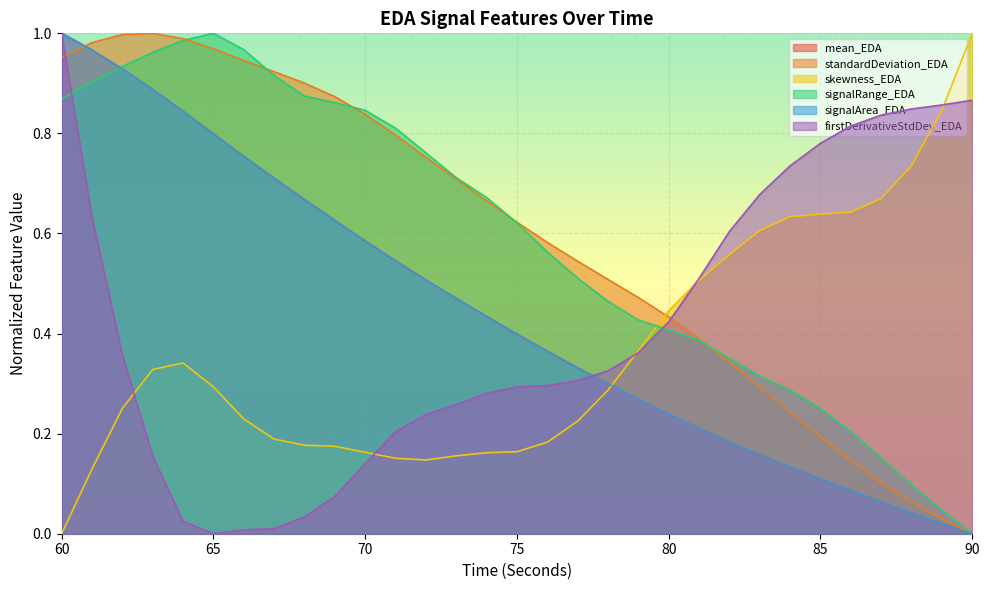

The mean_EDA series shows 0.4 at 76. True or false?

True